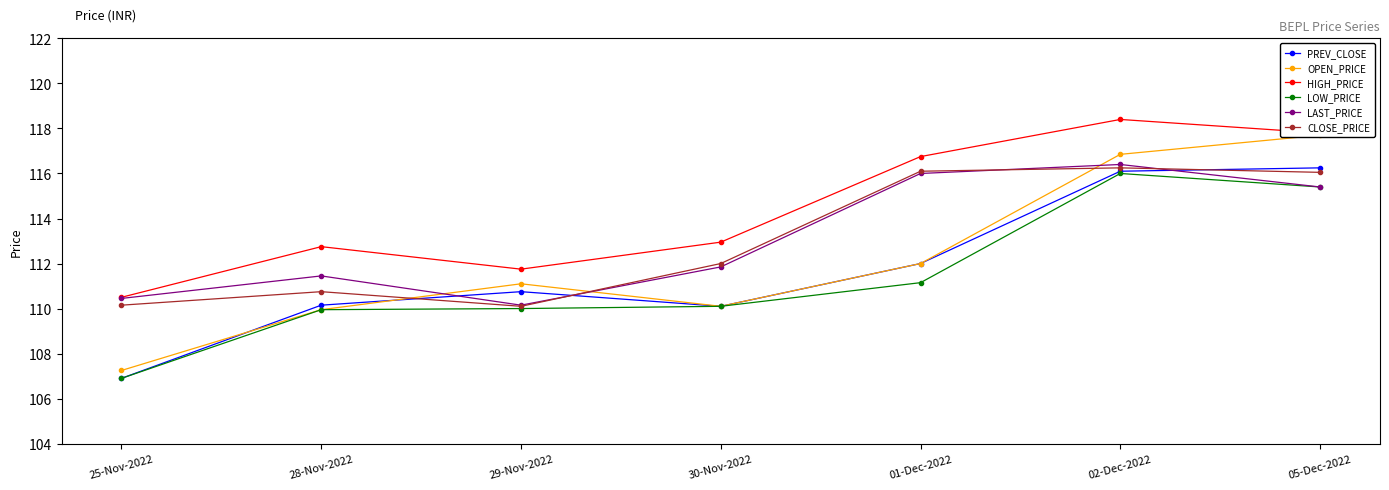

What is the sum of all LAST_PRICE values?

791.7